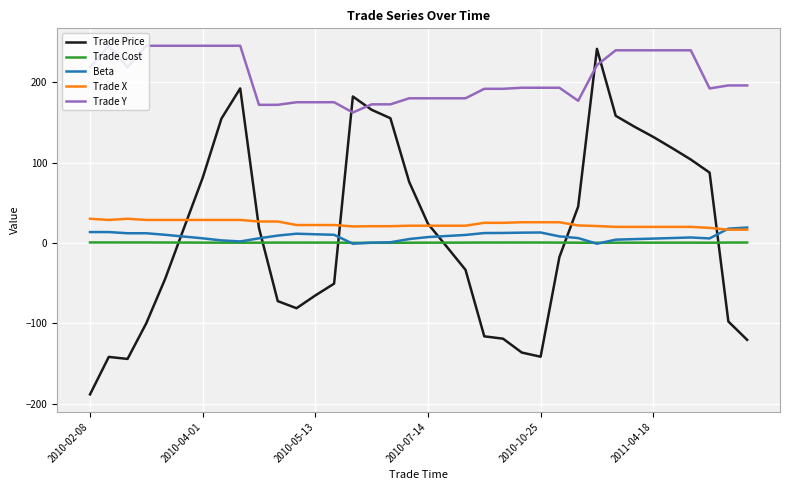

How many values in the Trade X series are below 22?

17